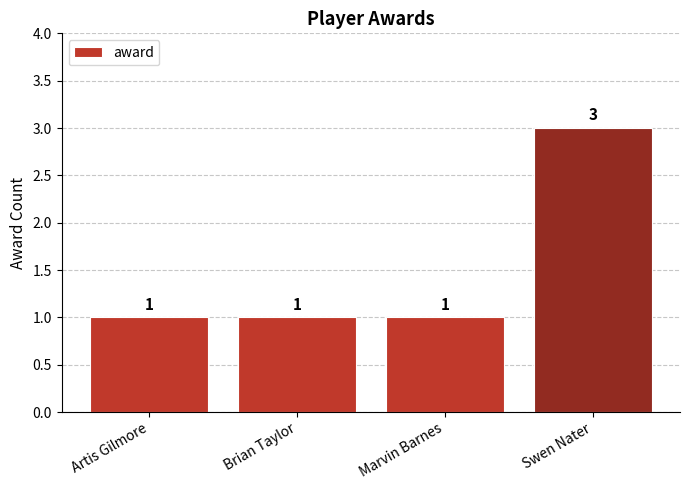

What is the label of the 2nd bar from the right?

Marvin Barnes